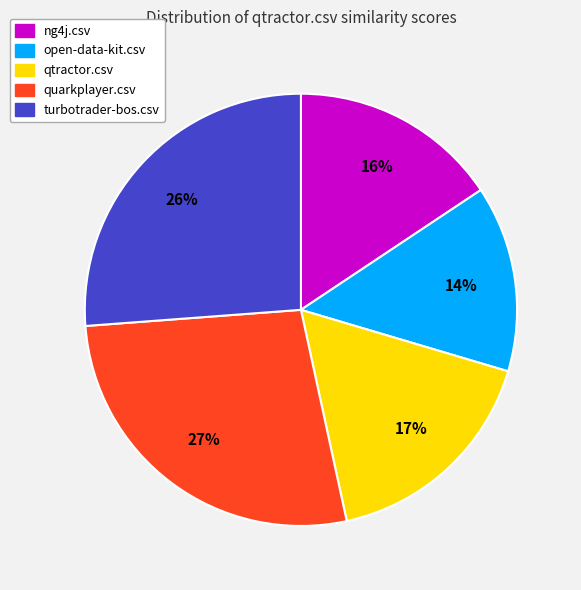

True or false: turbotrader-bos.csv accounts for 39% of the total.

False